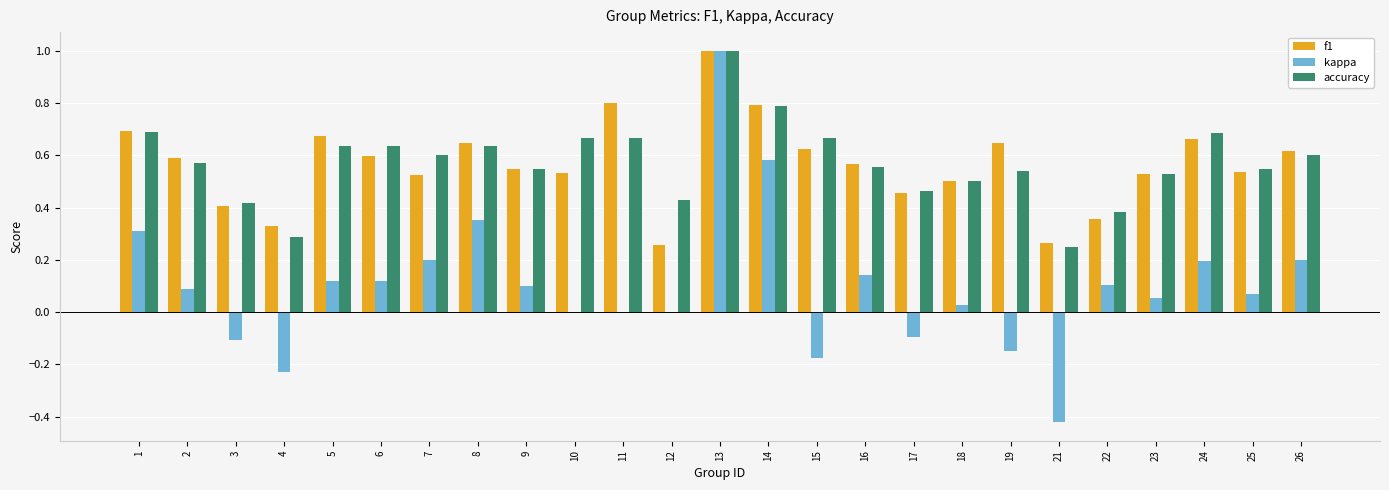

Between 13 and 14, which series saw the biggest shift?

kappa